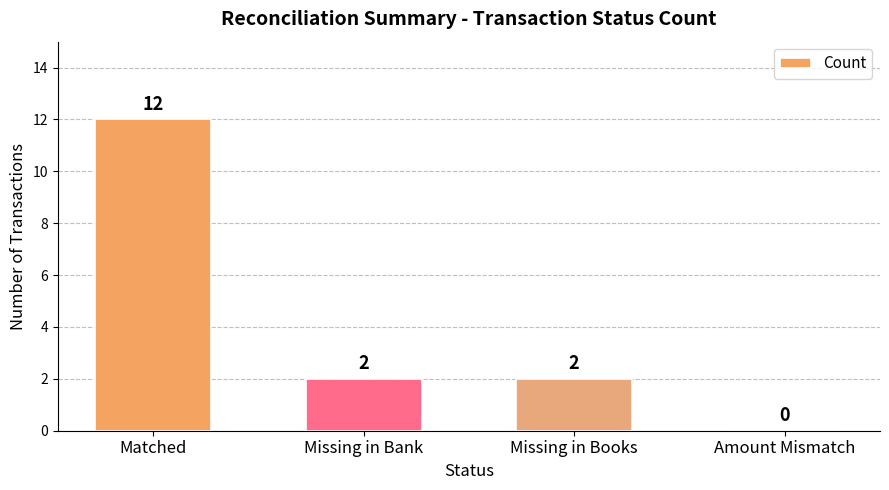

At which category does the chart reach its peak across all series?

Matched